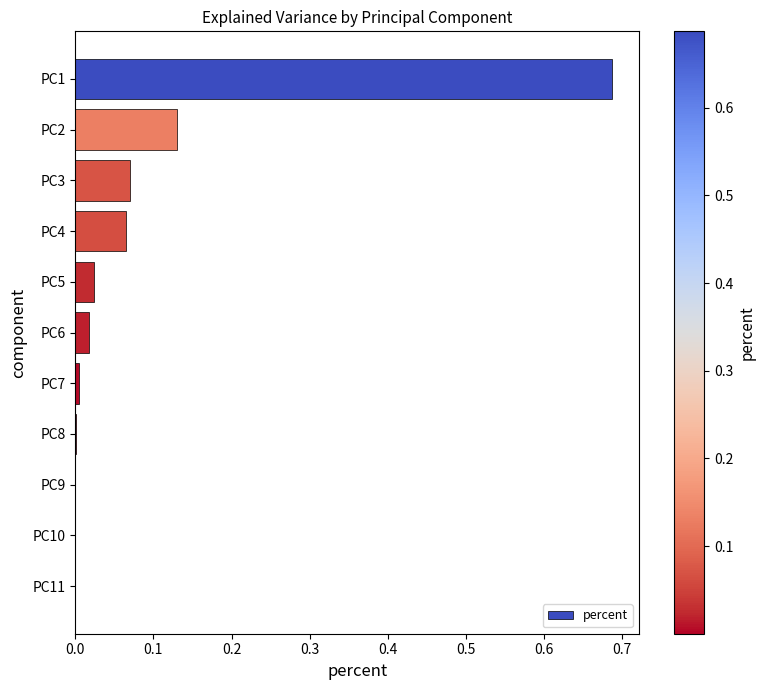

What is the sum of all values?

1.0